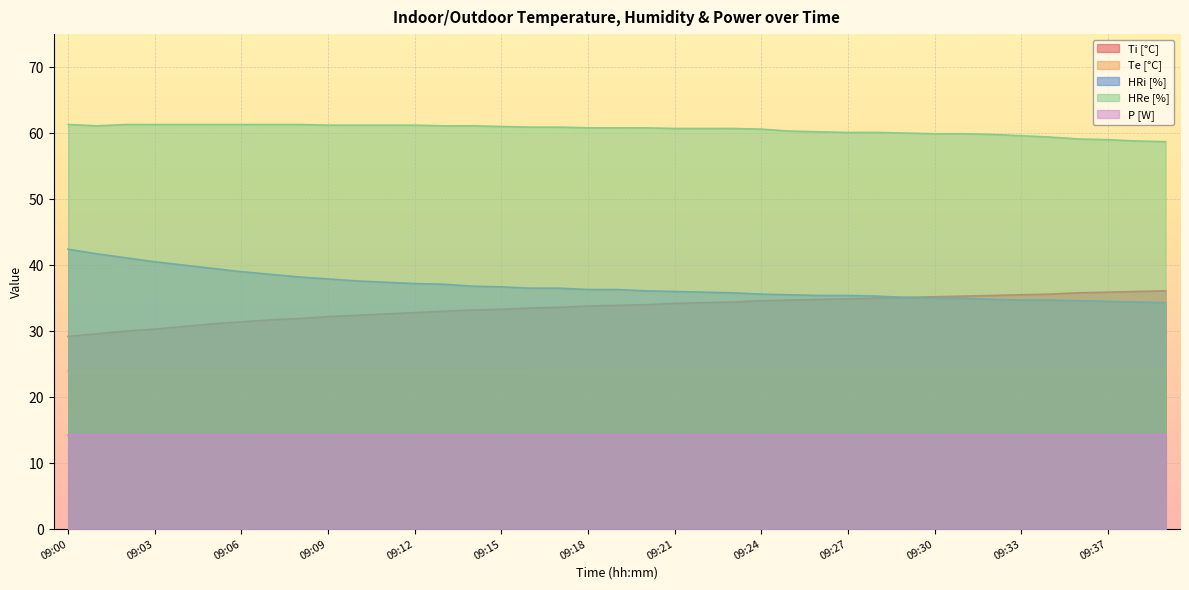

True or false: Ti [°C] has more than 1 points higher than both neighbors.

False